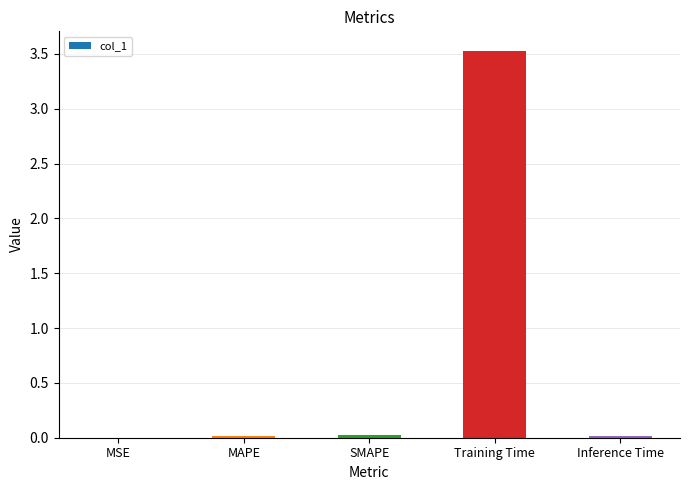

True or false: the data shows 0.0 at MAPE.

True